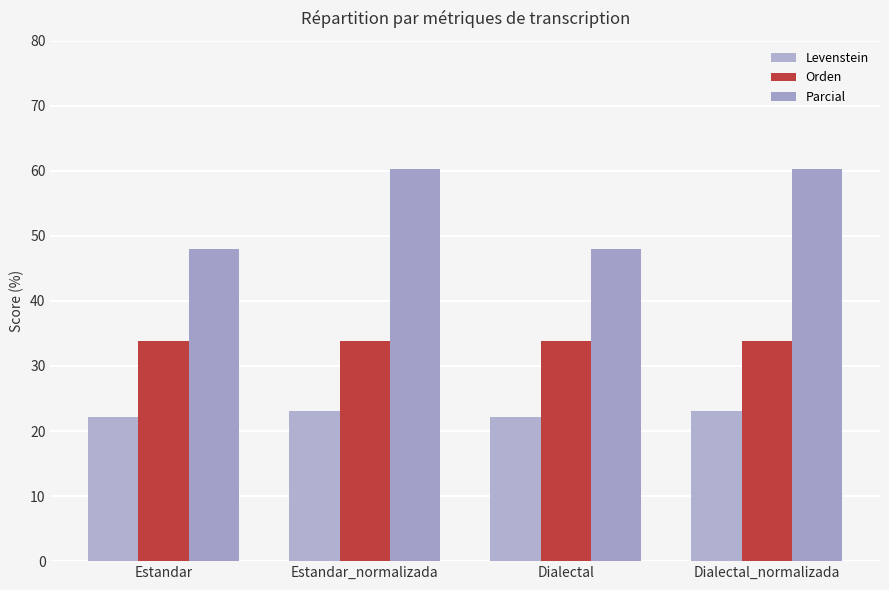

Is the value of Orden at Dialectal_normalizada greater than the value of Parcial at Dialectal?

No